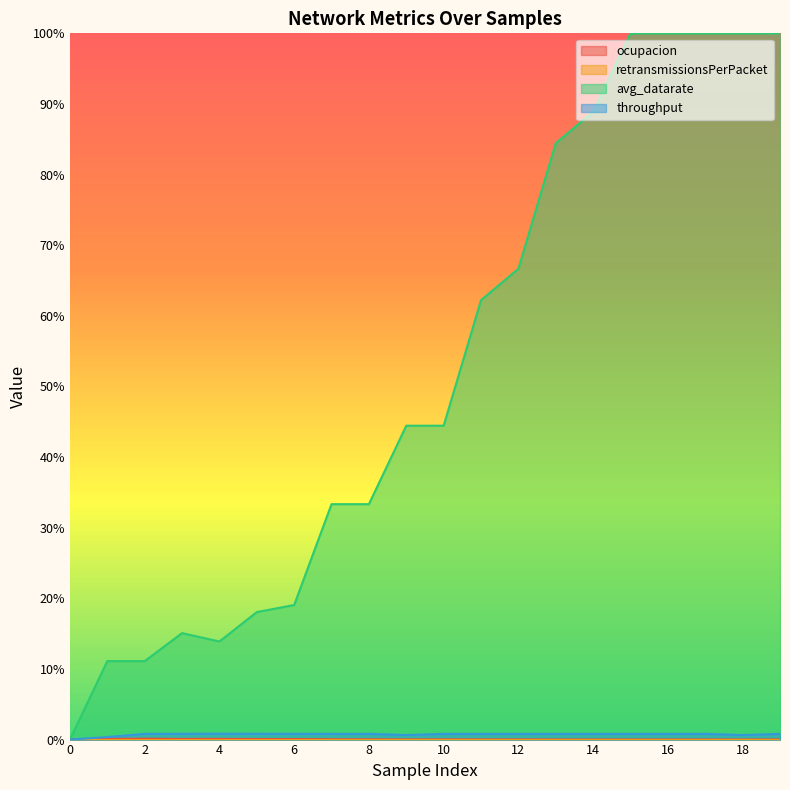

Between 7 and 8, which series saw the biggest shift?

ocupacion